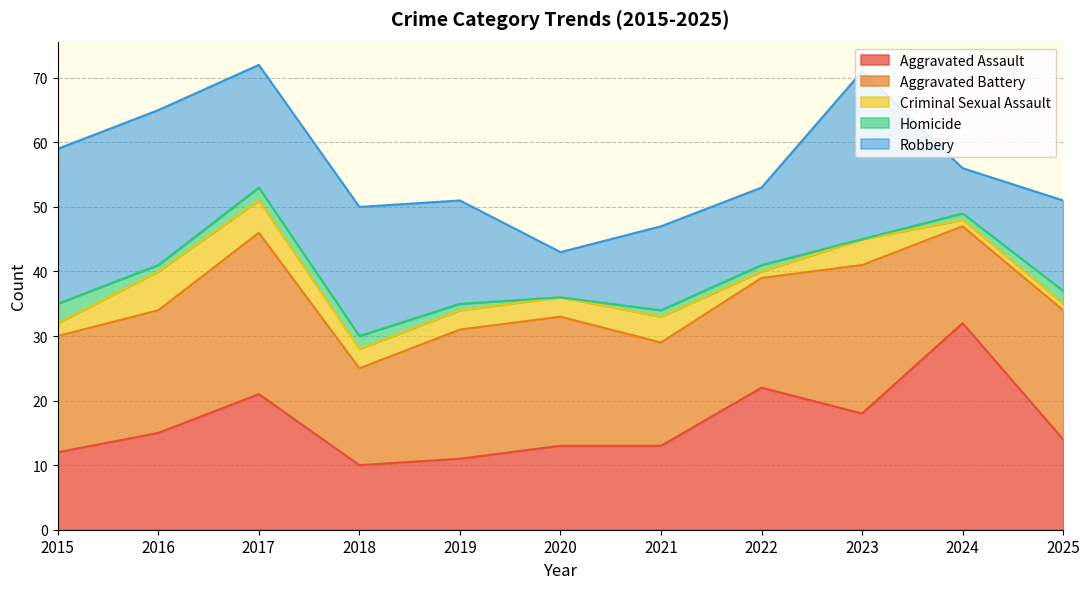

Is the value of Criminal Sexual Assault at 2016 greater than the value of Homicide at 2019?

Yes